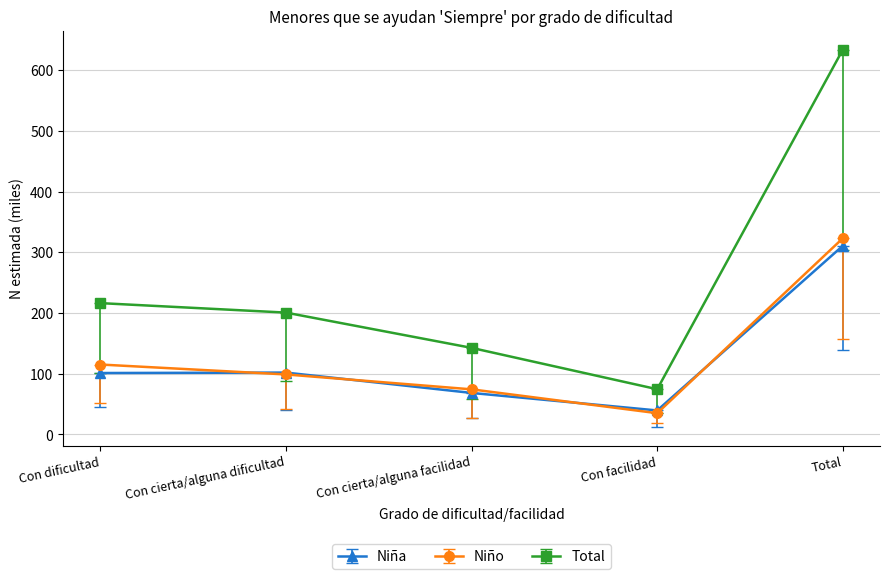

What is the spread (max minus min) of values at Con cierta/alguna dificultad?

101.9